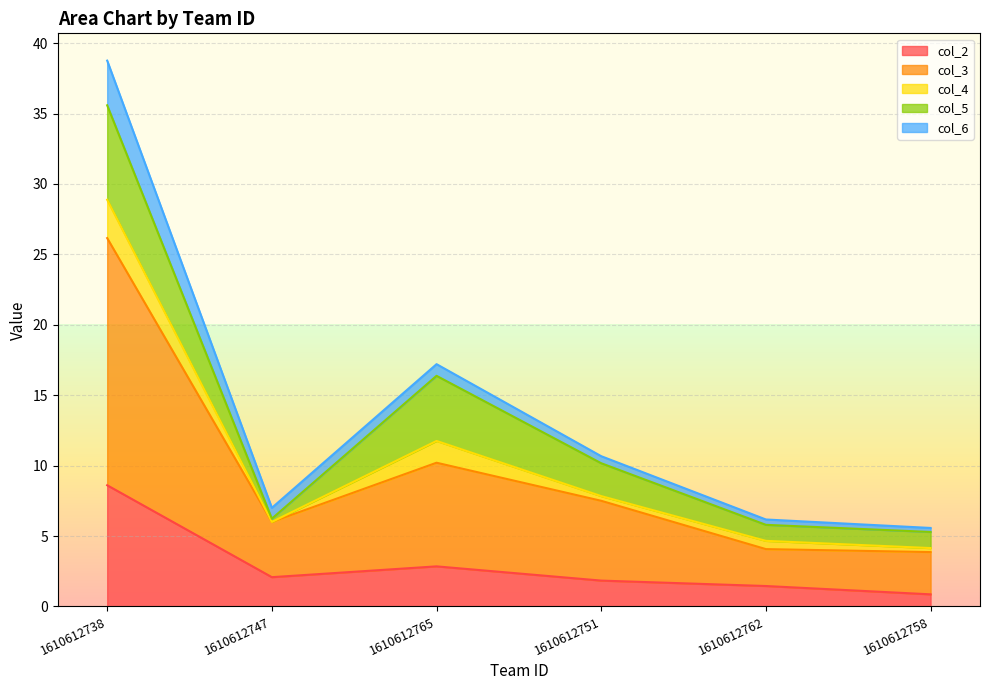

What is the highest value of the col_2 series?

8.6